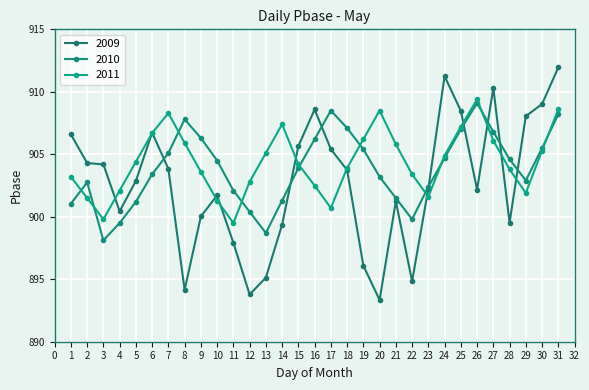

At how many categories does at least one series exceed 893?

31